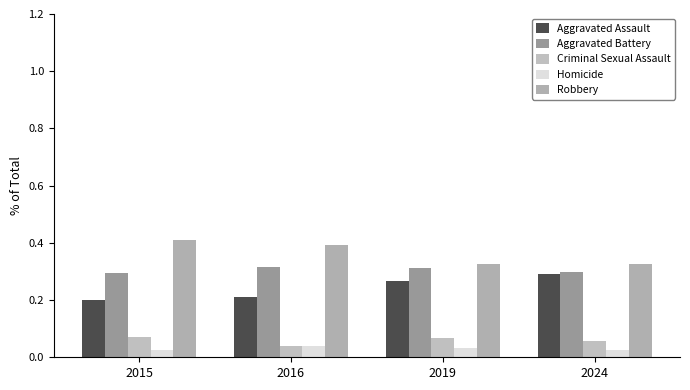

What is the value of the Robbery bar at the 4th from the left?

0.3